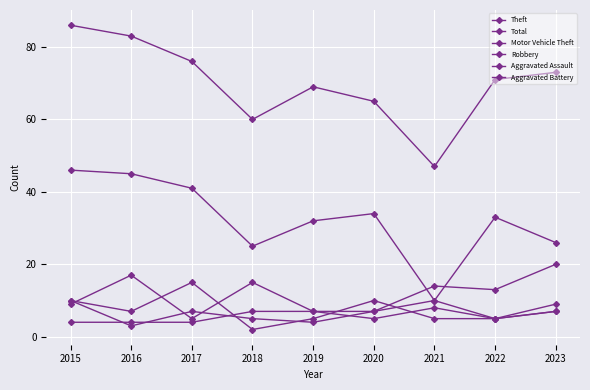

What is the smallest value displayed?

2